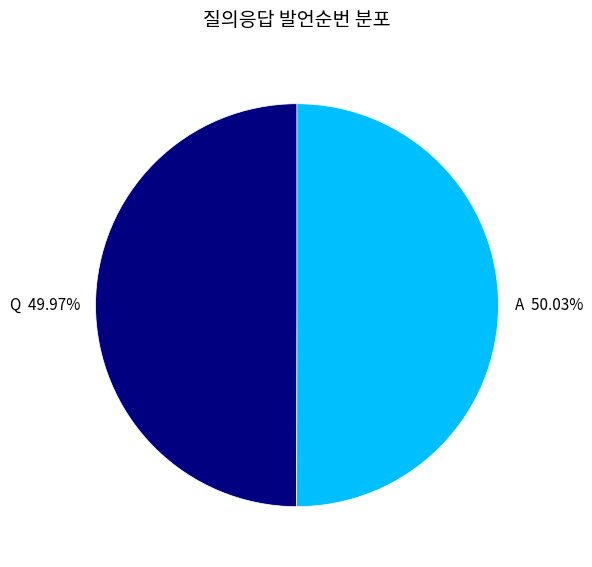

What percentage do A and Q together represent?

100.0%